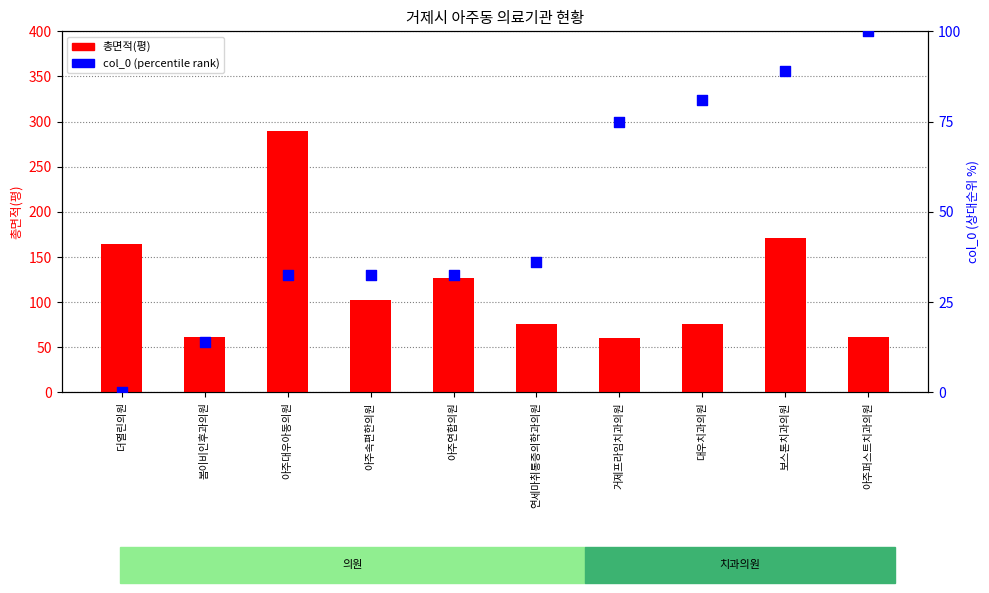

What are all the series names shown in the legend?

총면적(평), col_0 (percentile rank)